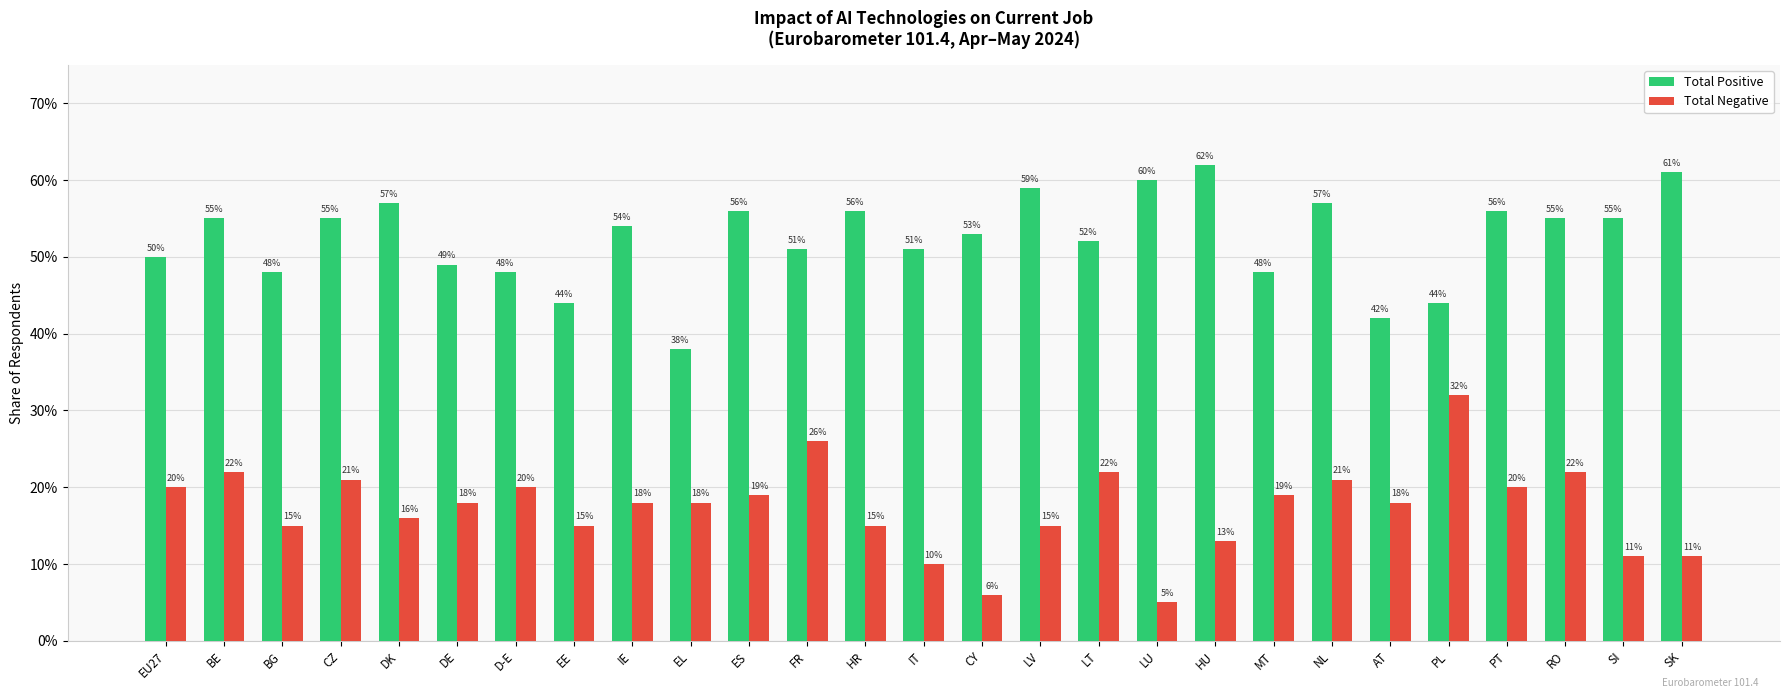

What is the sum of all Total Positive values?

14.2